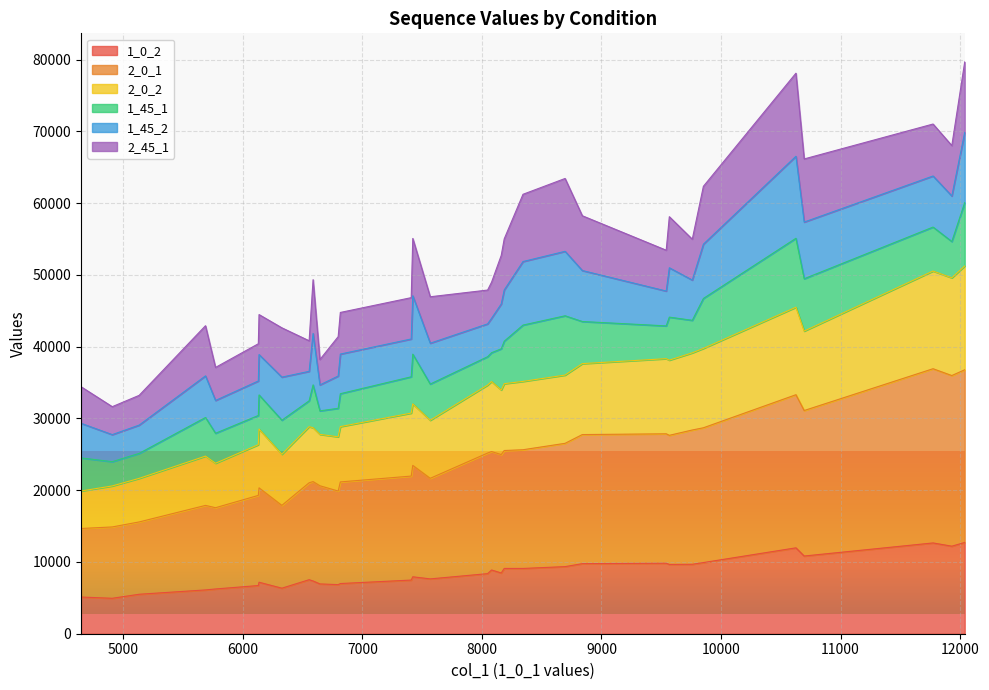

What is the minimum value for 1_0_2?

4938